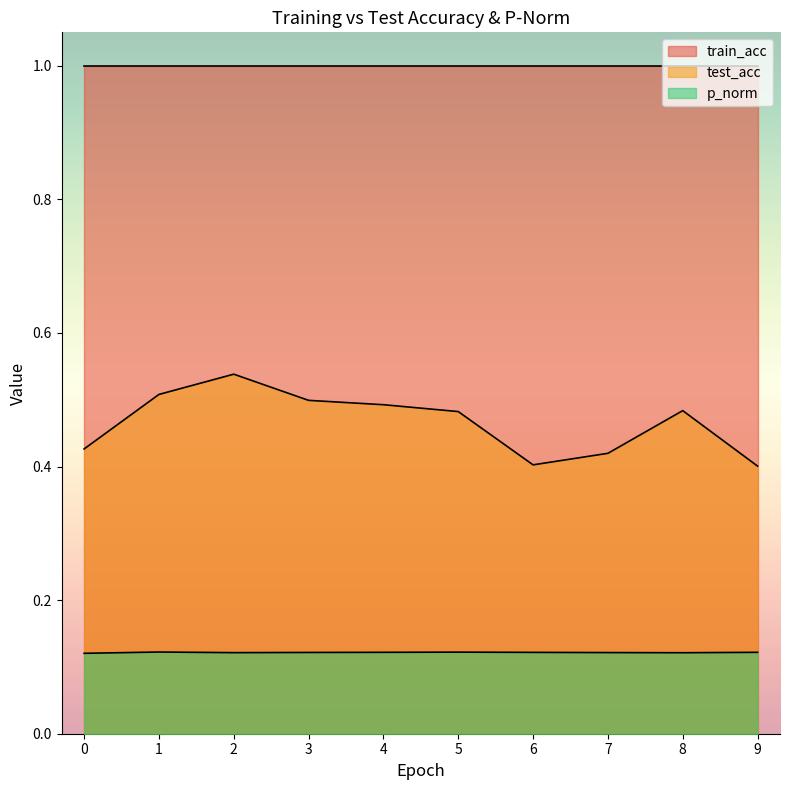

Which series has the widest spread of values?

test_acc